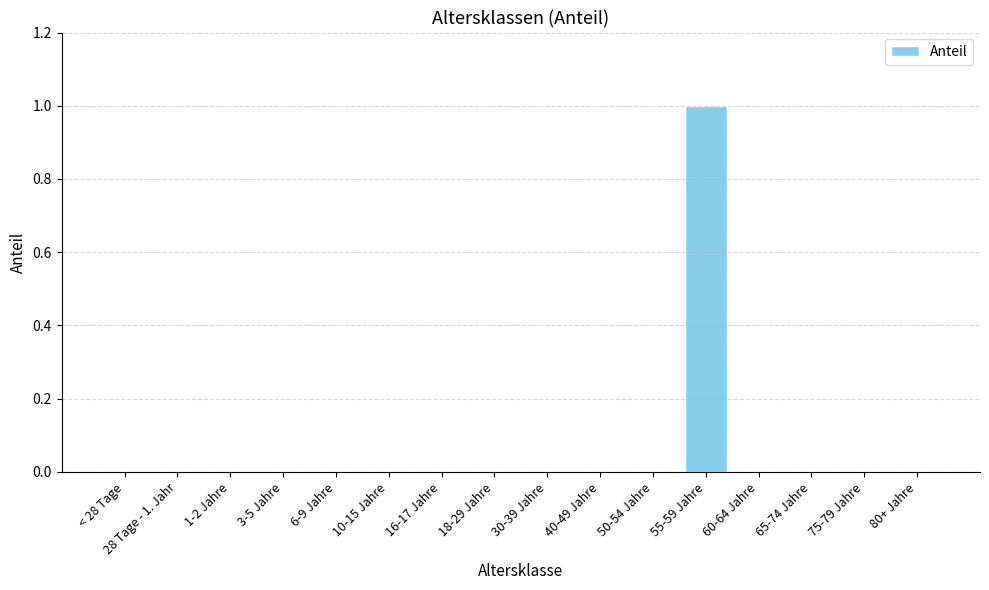

At which category does the chart reach its peak across all series?

55-59 Jahre